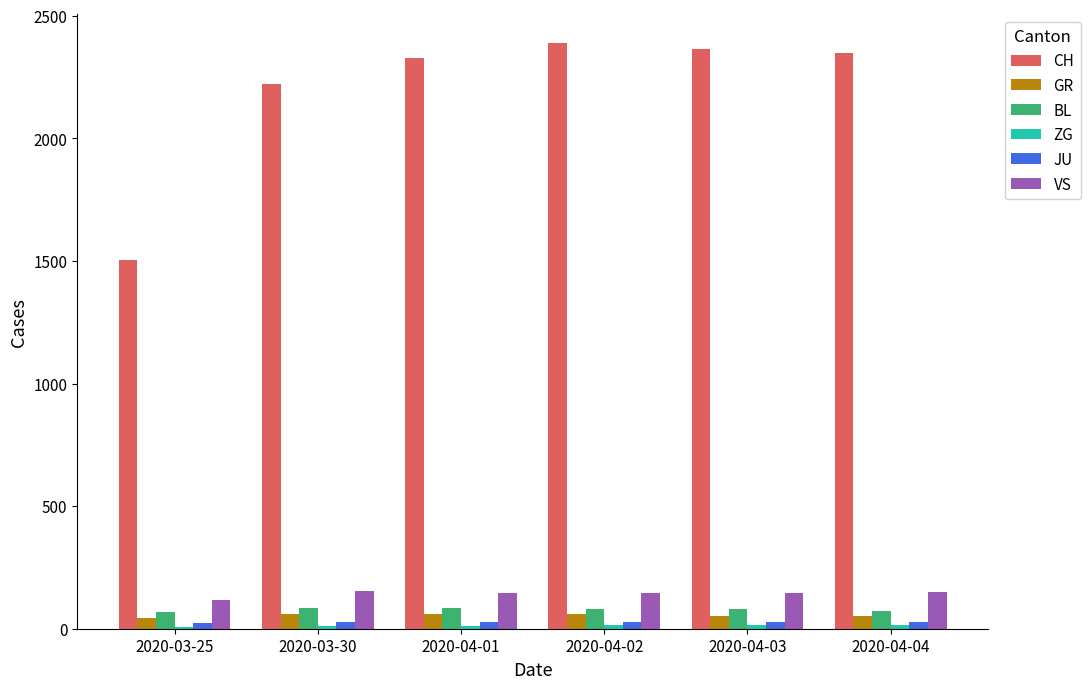

Between 2020-04-01 and 2020-04-02, which series saw the biggest shift?

CH